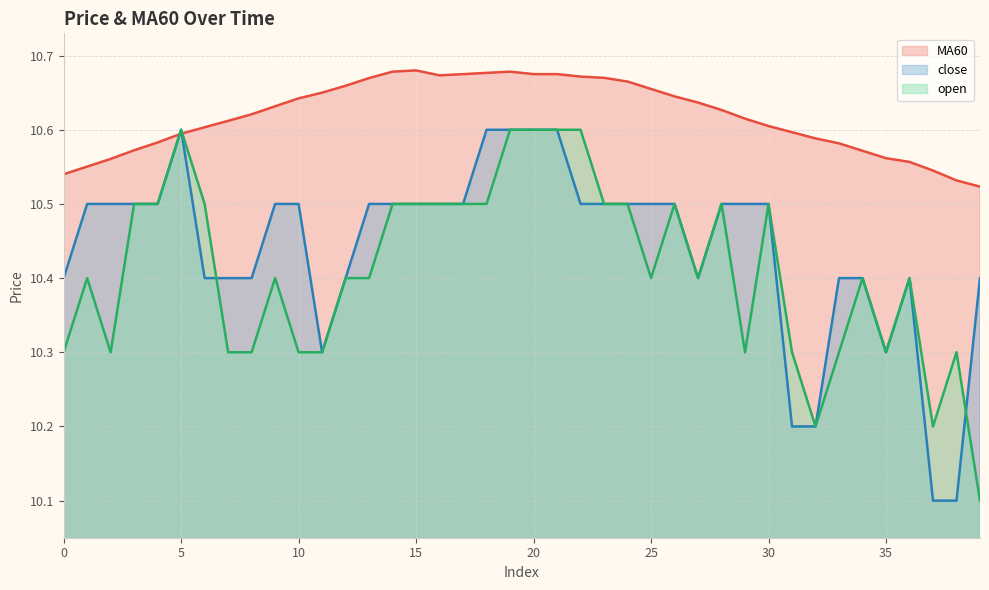

Is it true that close equals 10.3 at 11?

True